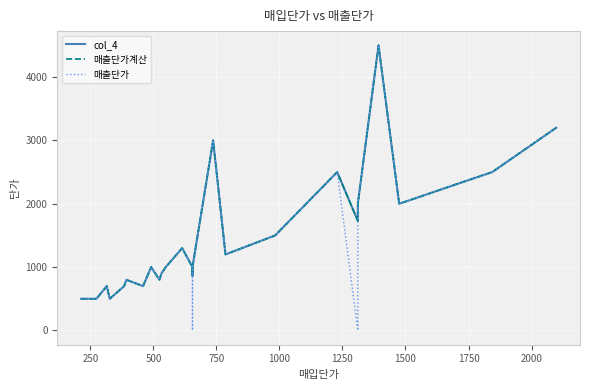

True or false: col_4 and 매출단가계산 cross at least once.

False